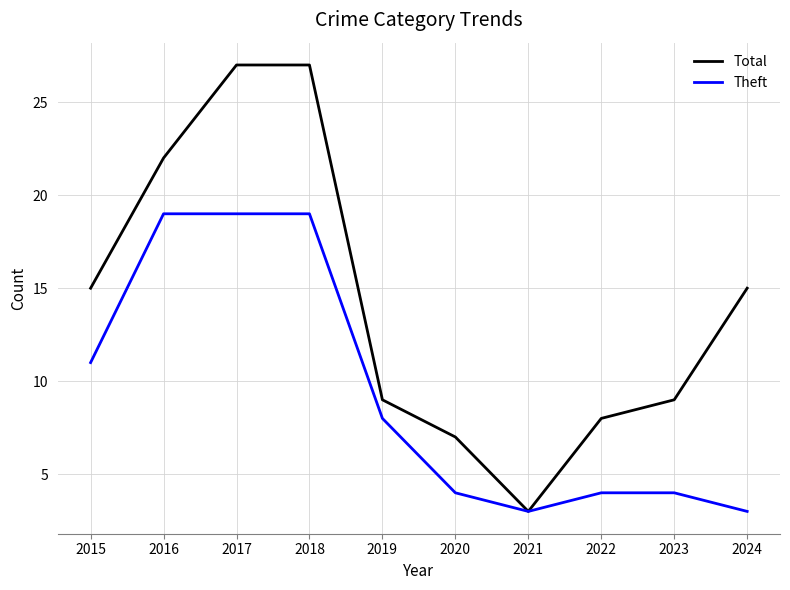

What is the approximate value of Theft at 2019?

8